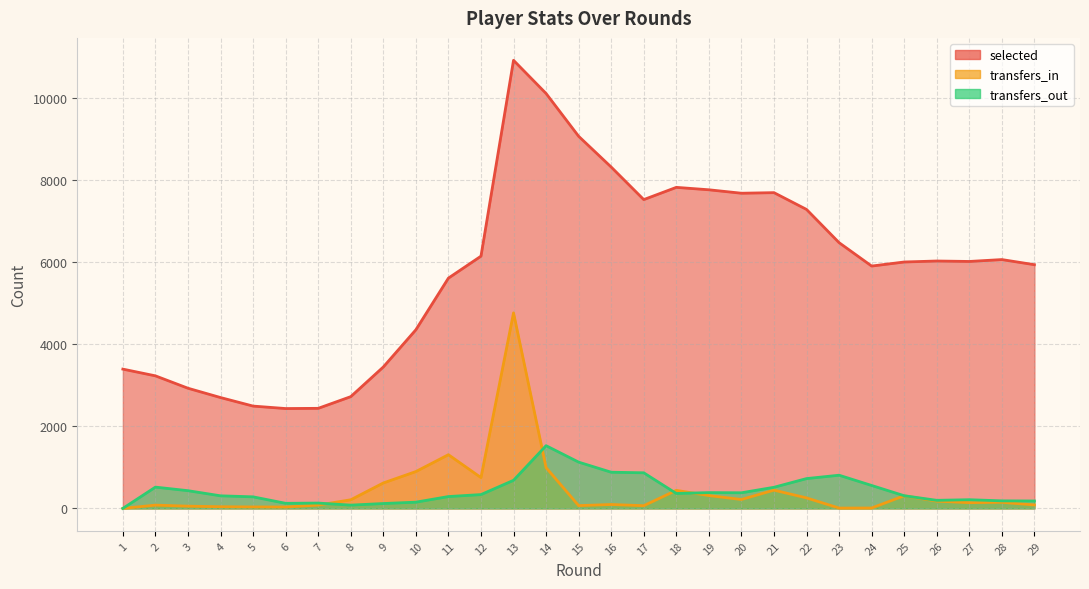

What is the total value across all series at 21?

8656